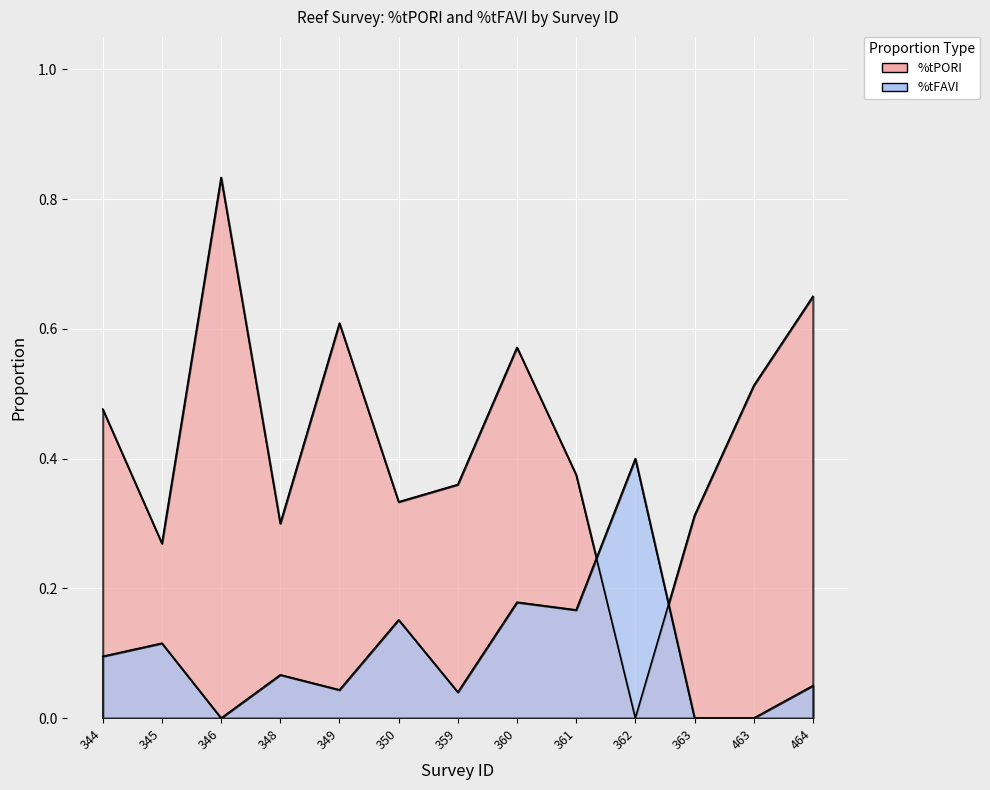

True or false: %tPORI has a value of 0.5 at 350.

False